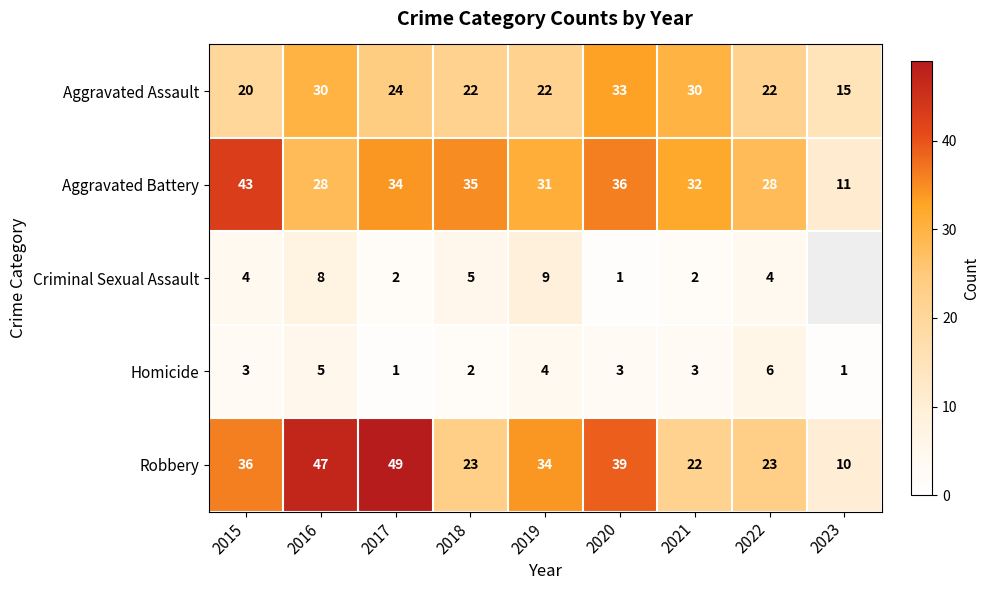

What is the average value of the Aggravated Assault series?

24